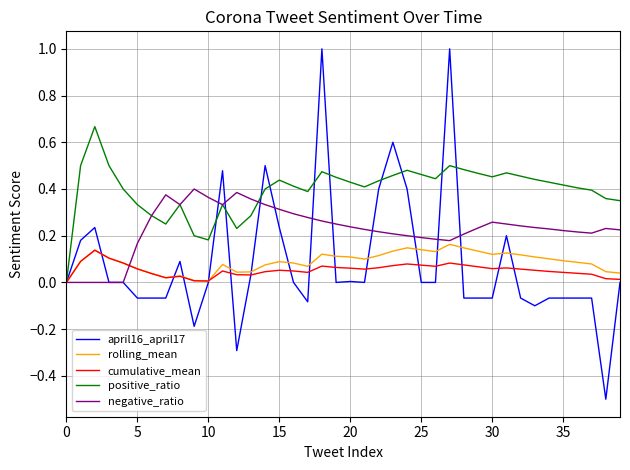

Which series has the largest total across all categories?

positive_ratio